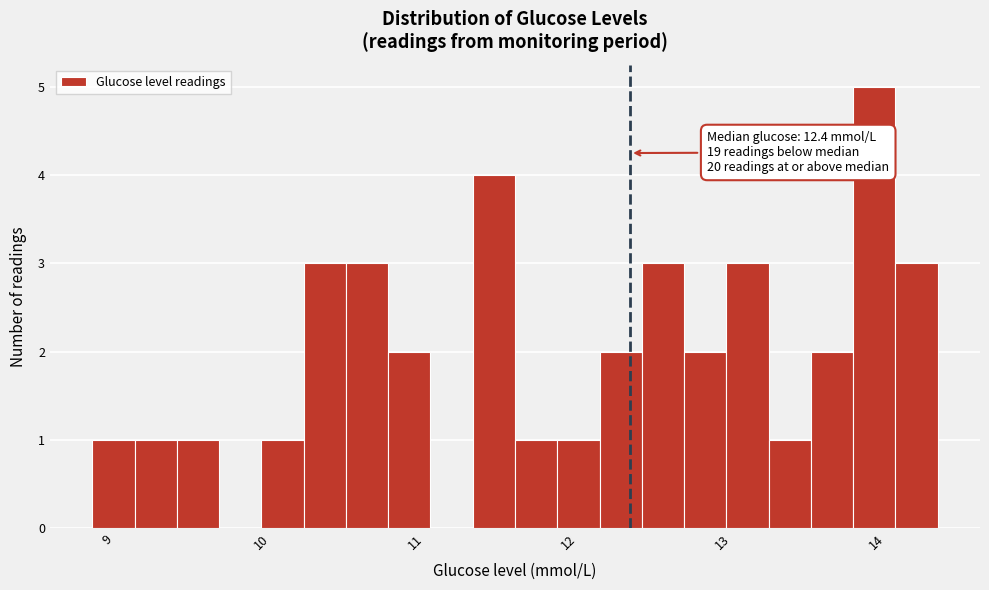

Read against the x-axis, roughly where is the centre of the tallest bar?

14.0